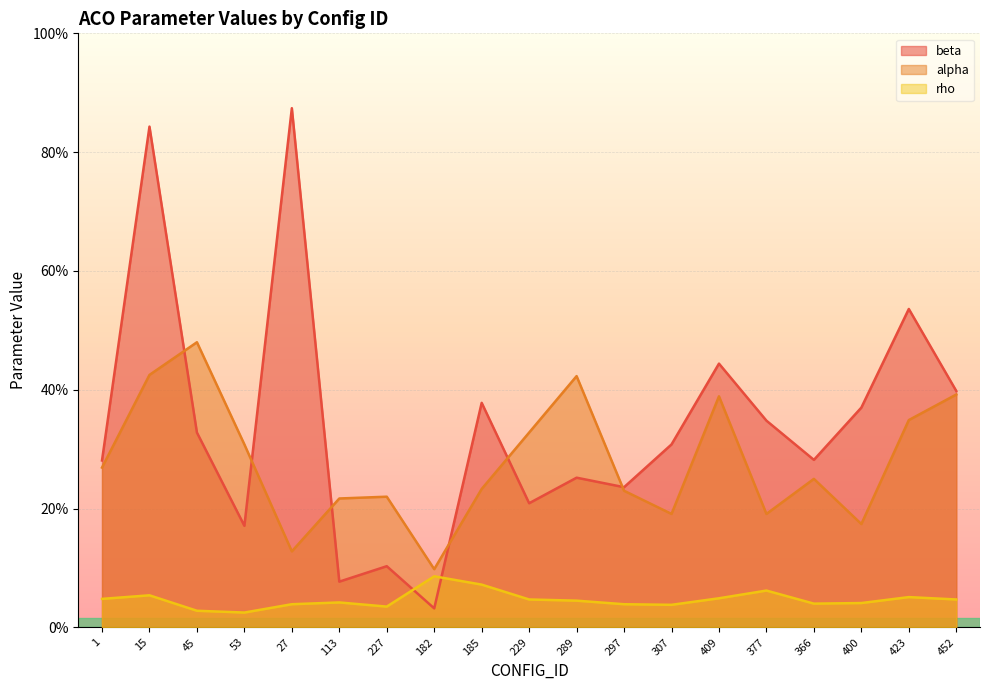

What is the label of the 17th point from the right?

45